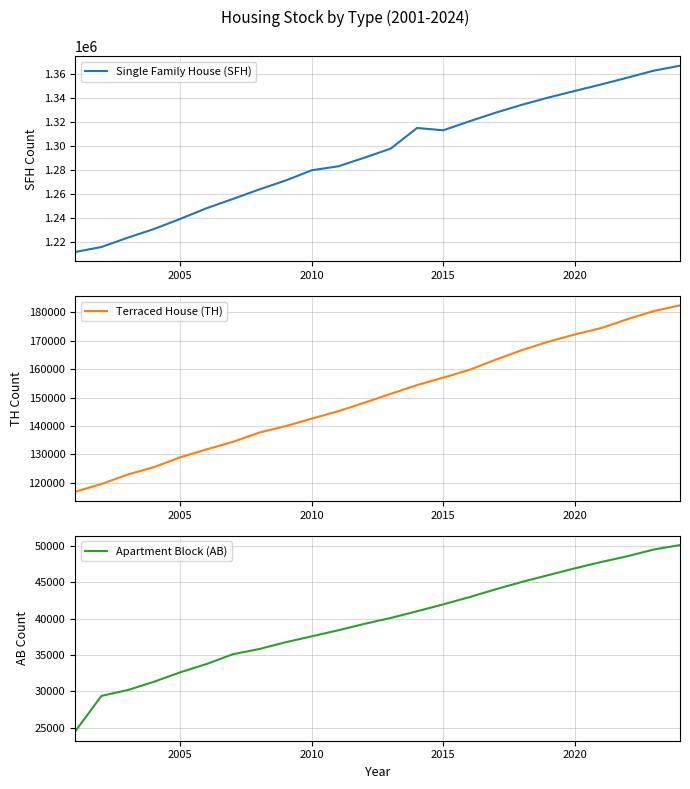

Reading left to right, what are all the values shown in this chart?

Single Family House (SFH): 1211524	1215729	1223460	1230690	1239137	1248005	1255705	1263593	1271011	1279574	1282832	1290022	1297601	1314735	1312837	1320355	1327540	1334130	1340105	1345561	1350960	1356610	1362422	1366575
Terraced House (TH): 116832	119543	122881	125491	128956	131739	134391	137653	139912	142582	145163	148175	151289	154366	157011	159762	163355	166722	169662	172198	174445	177575	180434	182442
Apartment Block (AB): 24516	29393	30192	31335	32634	33772	35113	35825	36752	37571	38394	39277	40089	41005	41957	42956	44034	45047	45977	46903	47767	48562	49483	50095